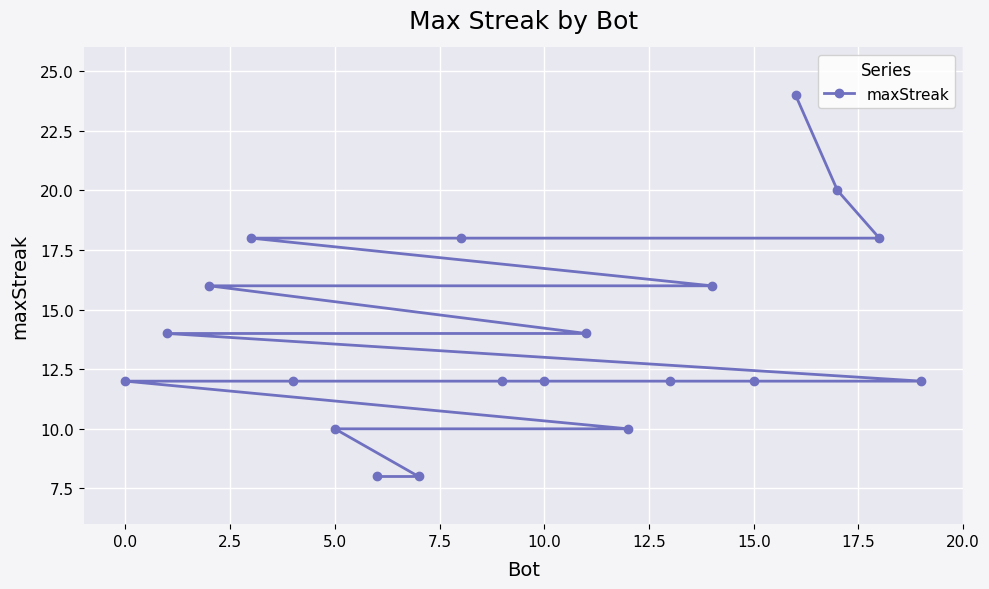

Does the chart display data point markers on the line(s)?

Yes